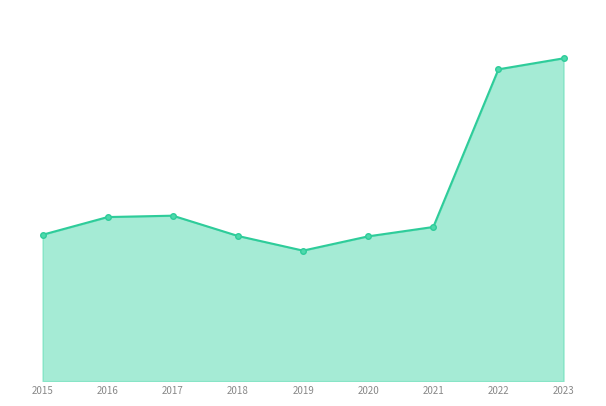

Reading left to right, list all the values displayed in this chart.

2015=10068	2016=11286	2017=11380	2018=9985	2019=8977	2020=9959	2021=10603	2022=21447	2023=22204